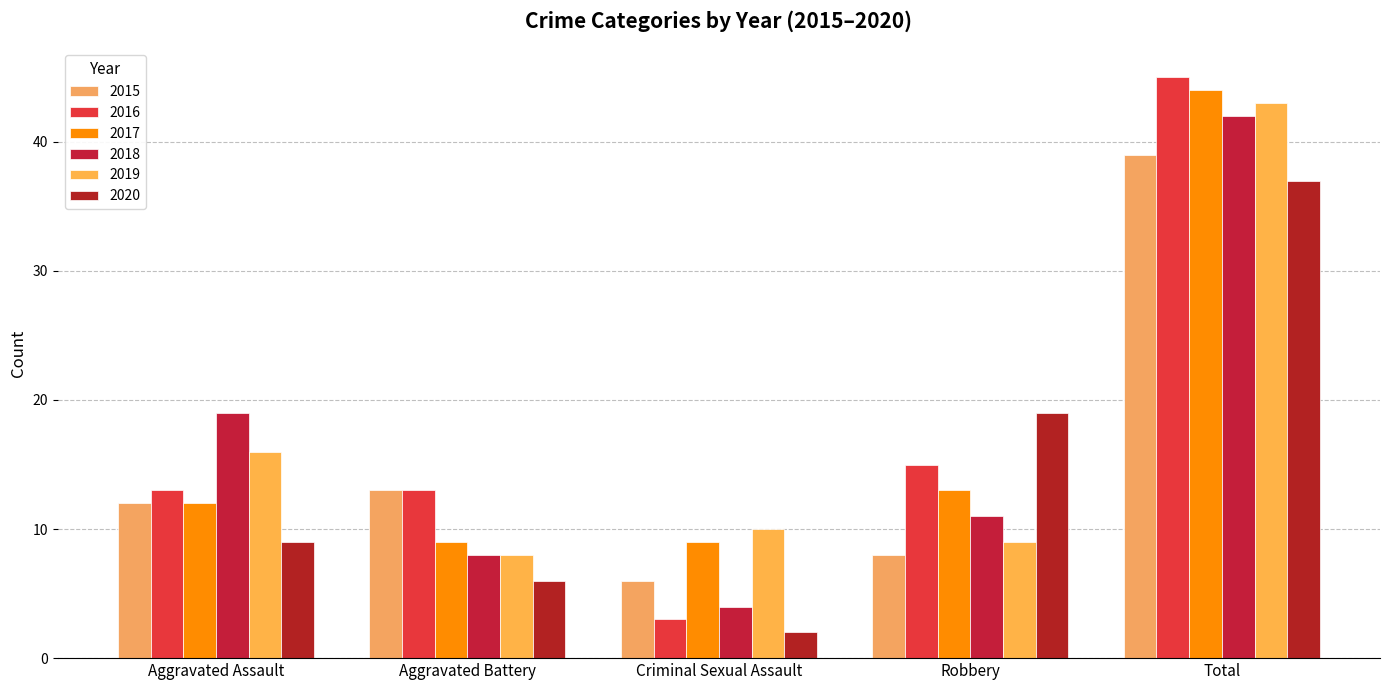

What is the average value of the 2017 series?

17